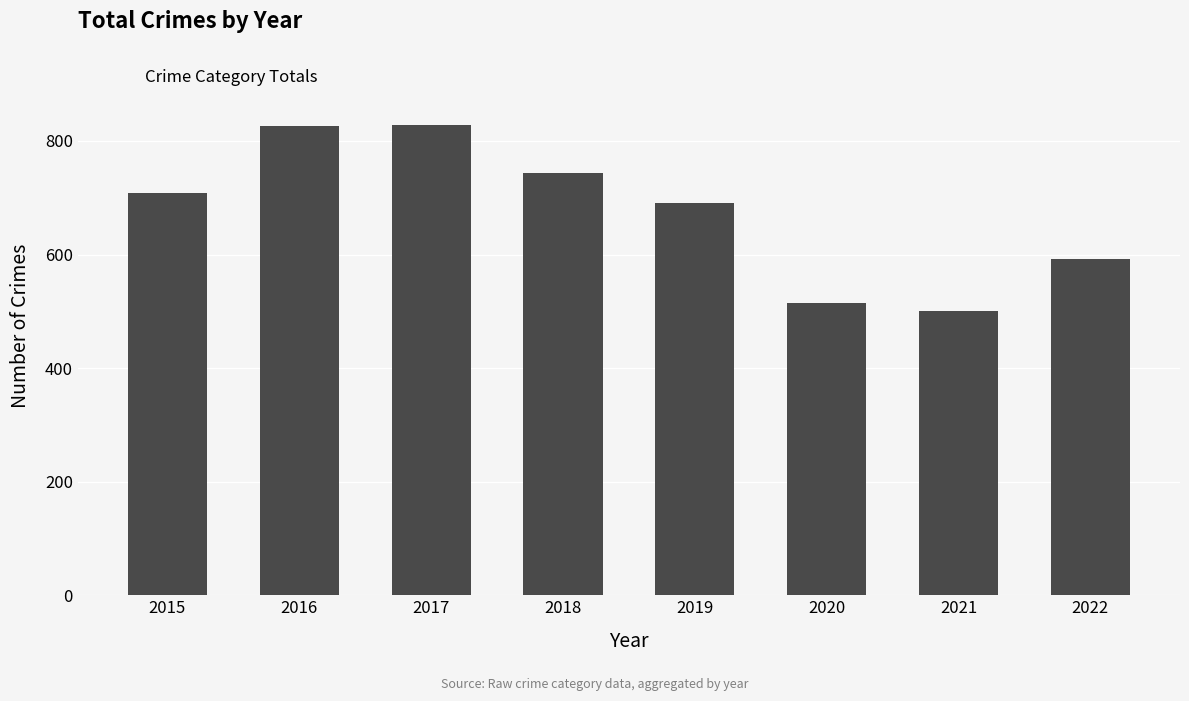

Are the bars grouped side by side (vs. stacked)?

No